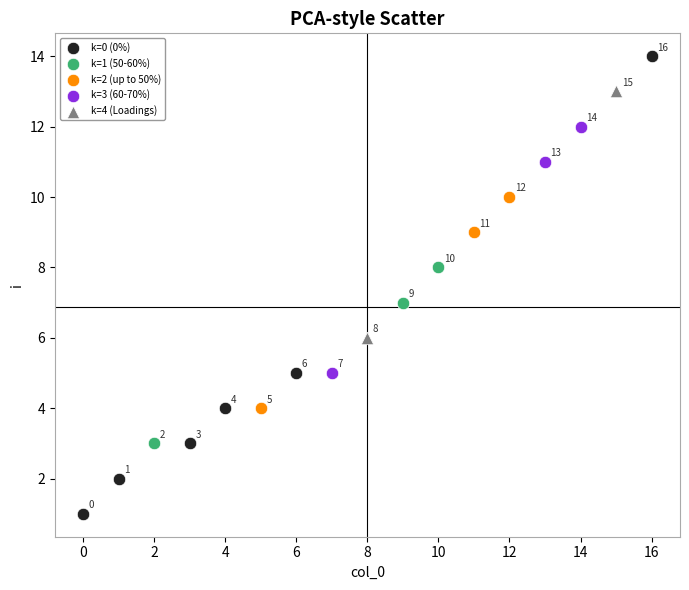

What are all the series names shown in the legend?

k=0 (0%), k=1 (50-60%), k=2 (up to 50%), k=3 (60-70%), k=4 (Loadings)